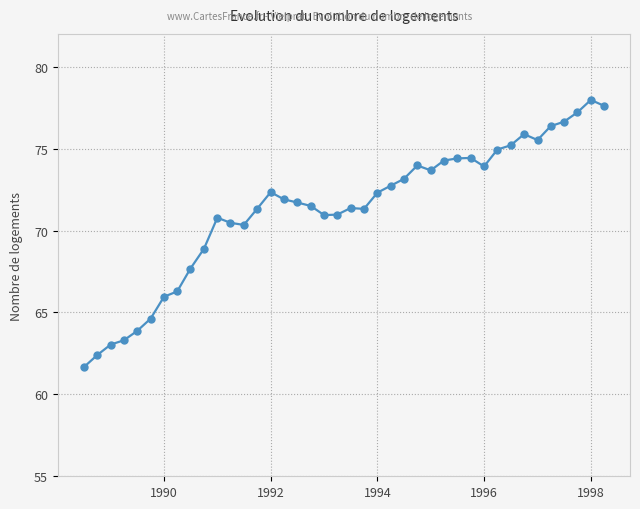

How many lines are shown in the chart?

1